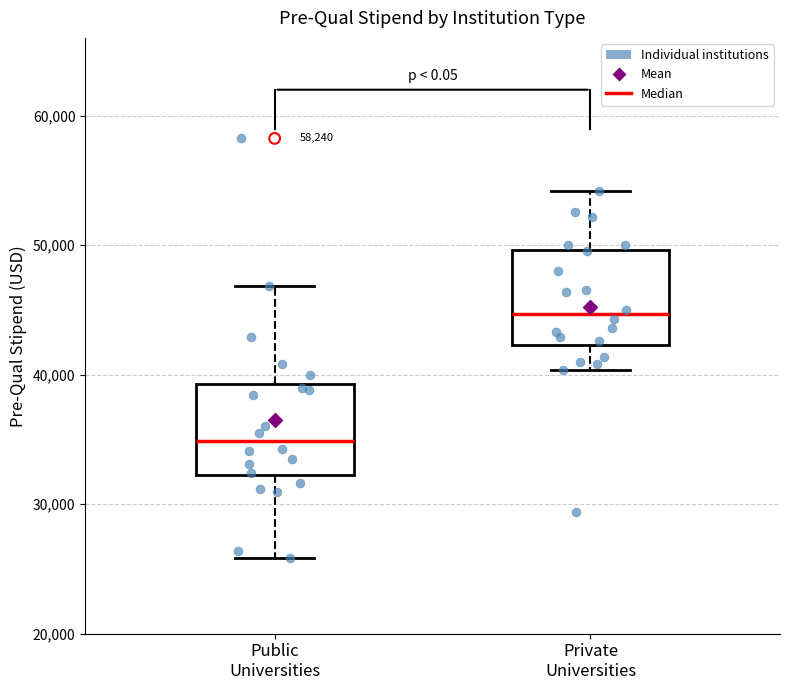

Reading left to right, read every box against the y-axis: the position of its median line, the range the box covers, and the ends of its whiskers. The values are not printed on the chart, so give them approximately, as read against the axis.

Public Universities: median 35000, box 32000 to 39000, whiskers 26000 to 47000
Private Universities: median 45000, box 42000 to 50000, whiskers 40000 to 54000